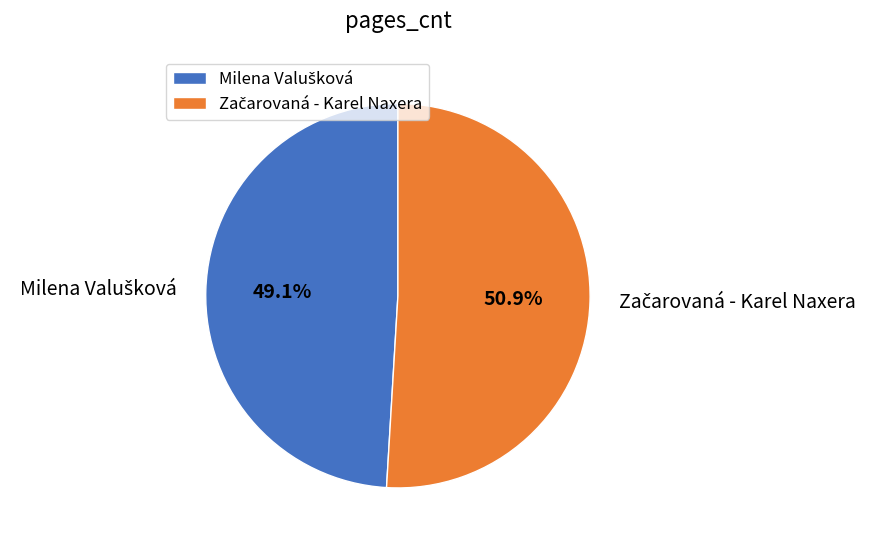

Is there any slice that represents more than half of the pie?

Yes